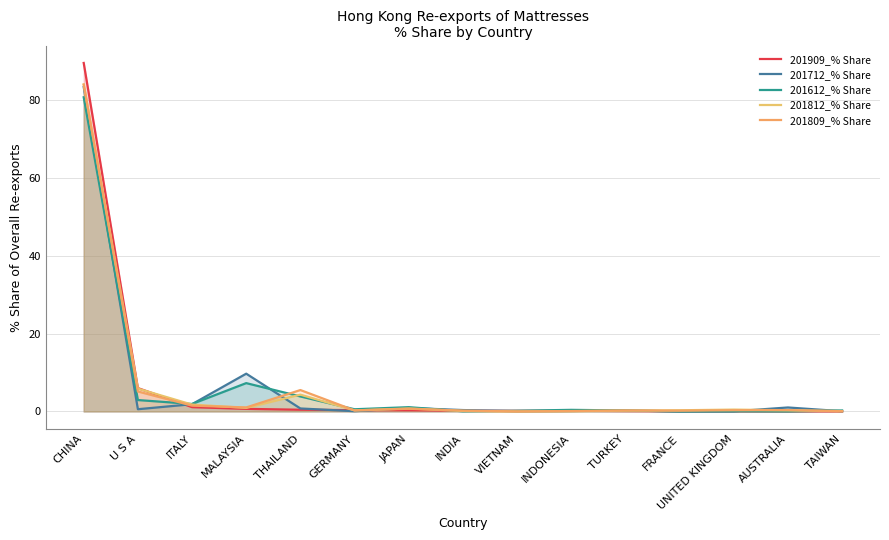

At how many categories does at least one series exceed 10?

1